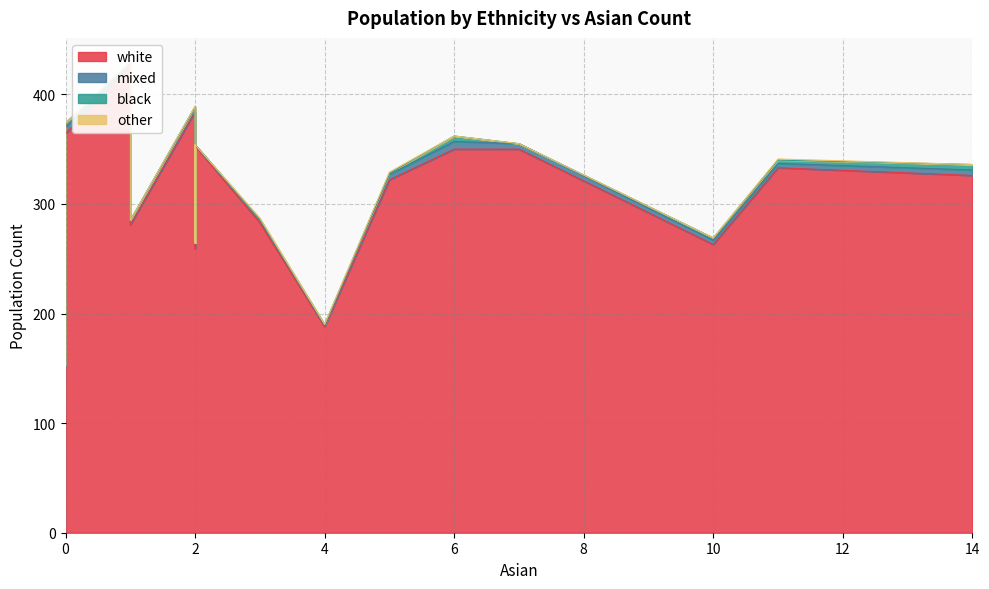

True or false: mixed and other intersect in this chart.

True